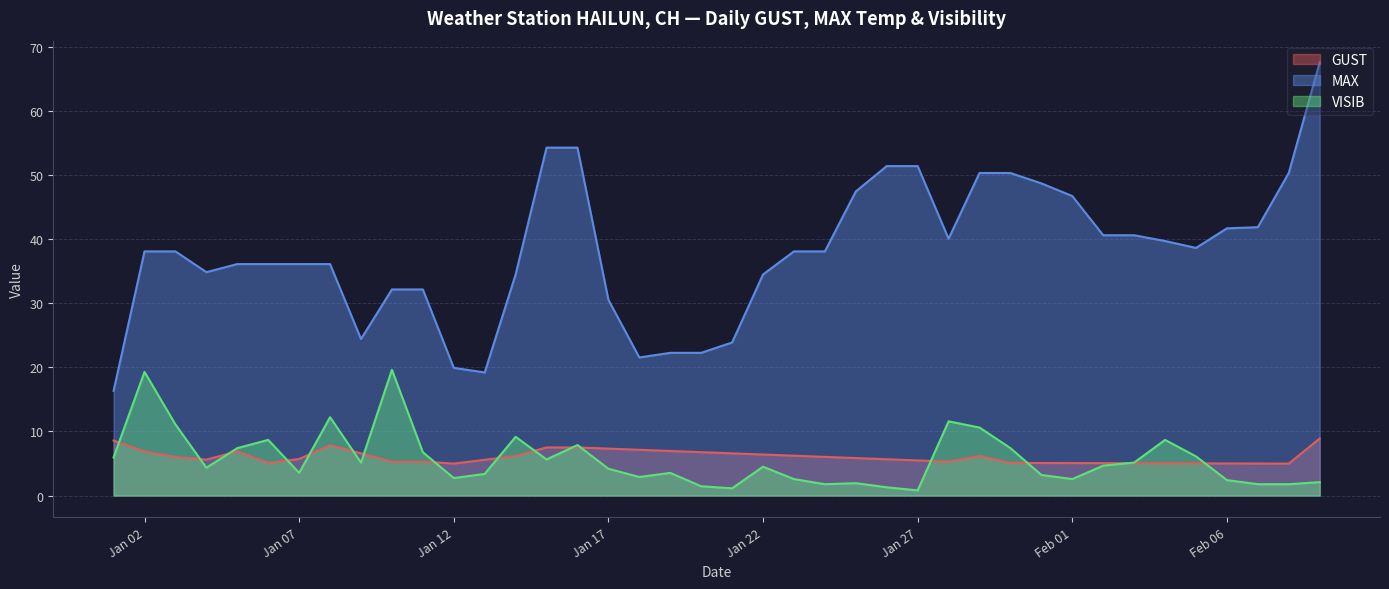

Which series has the largest range (max minus min)?

MAX